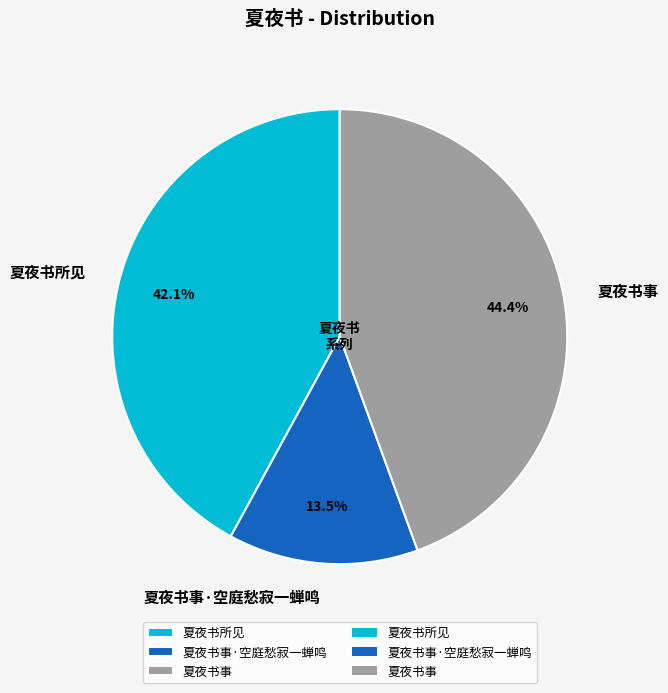

Does 夏夜书事 represent more than half of the total?

No